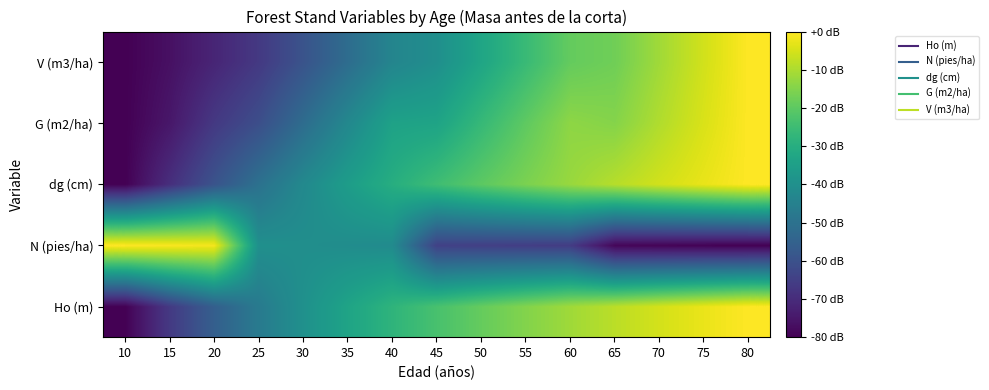

Between 45 and 65, which series saw the biggest shift?

V (m3/ha)